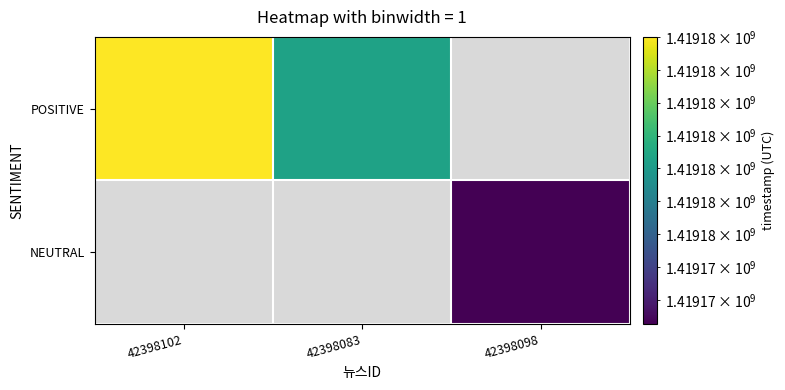

How many values in POSITIVE are above zero?

2